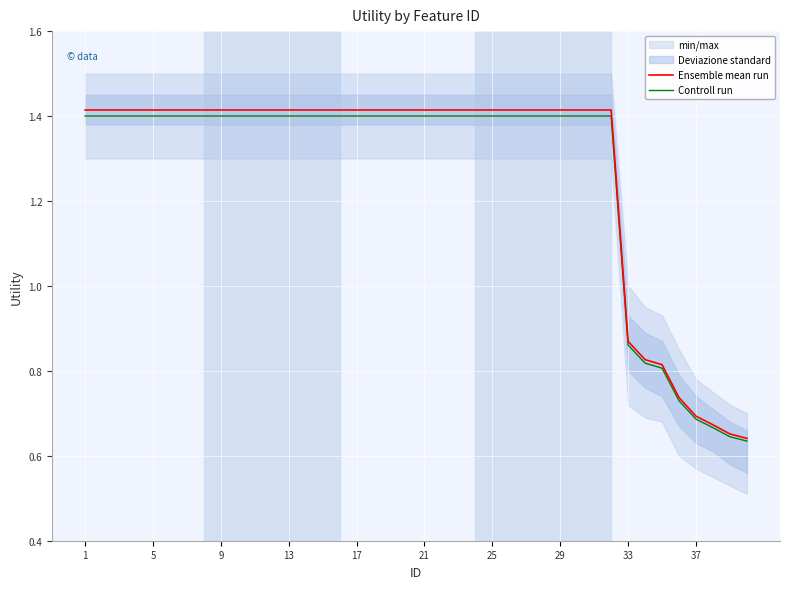

Rank the series by their maximum value, from lowest to highest.

Controll run, Ensemble mean run